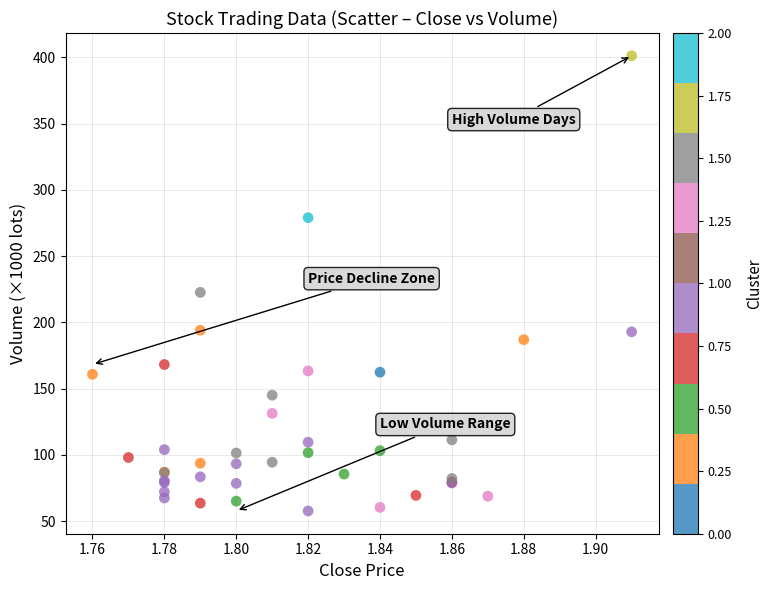

What Y value in the scatter plot is closest to 229?

222.7